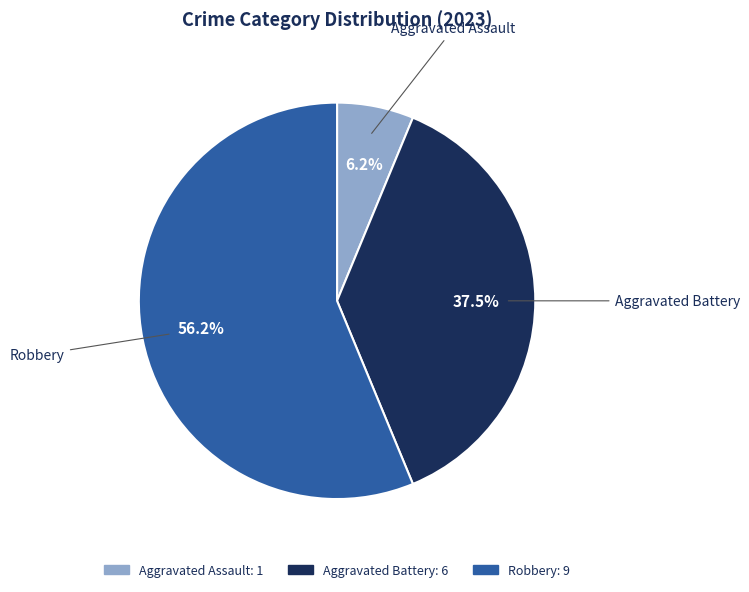

Does any single category account for the majority?

Yes